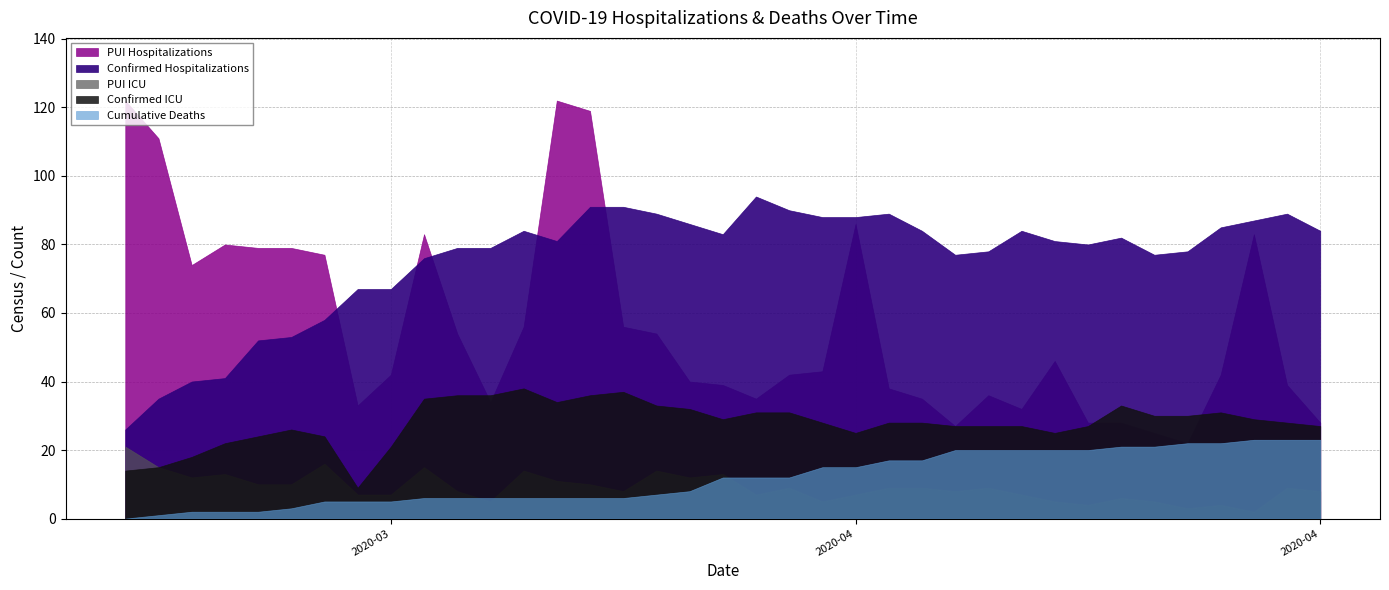

What are all the series names shown in the legend?

Confirmed Hospitalizations, PUI Hospitalizations, Confirmed ICU, PUI ICU, Cumulative Deaths